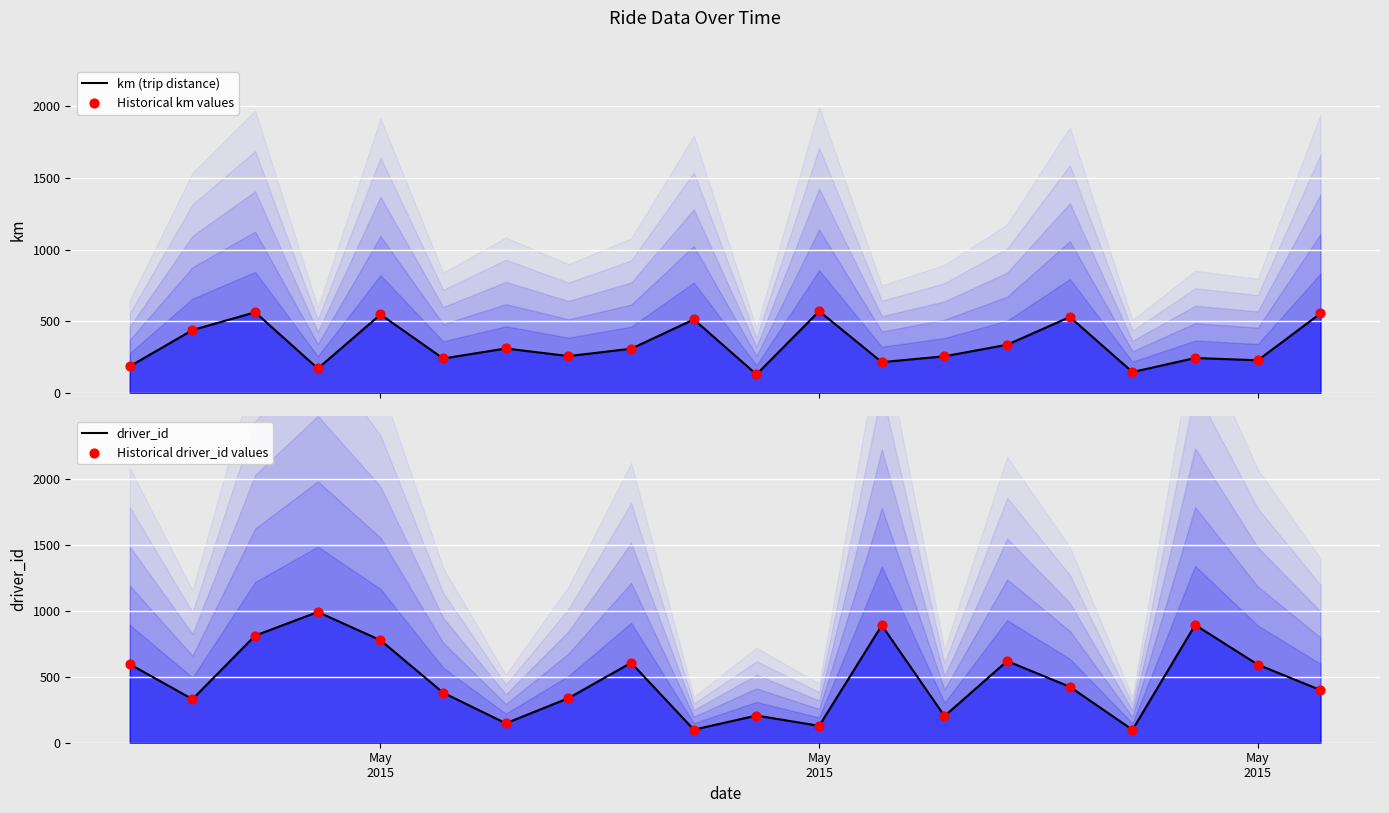

At how many categories does at least one series exceed 467?

13